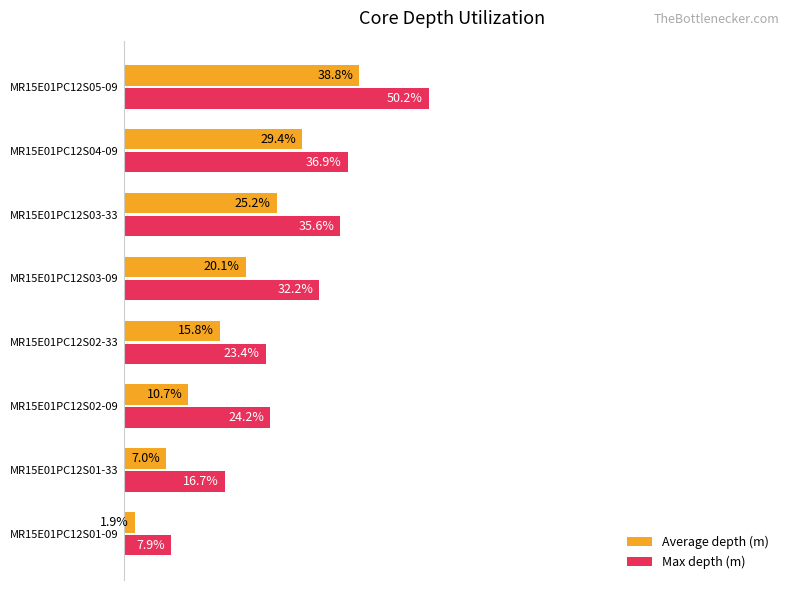

Which series has the largest range (max minus min)?

Max depth (m)